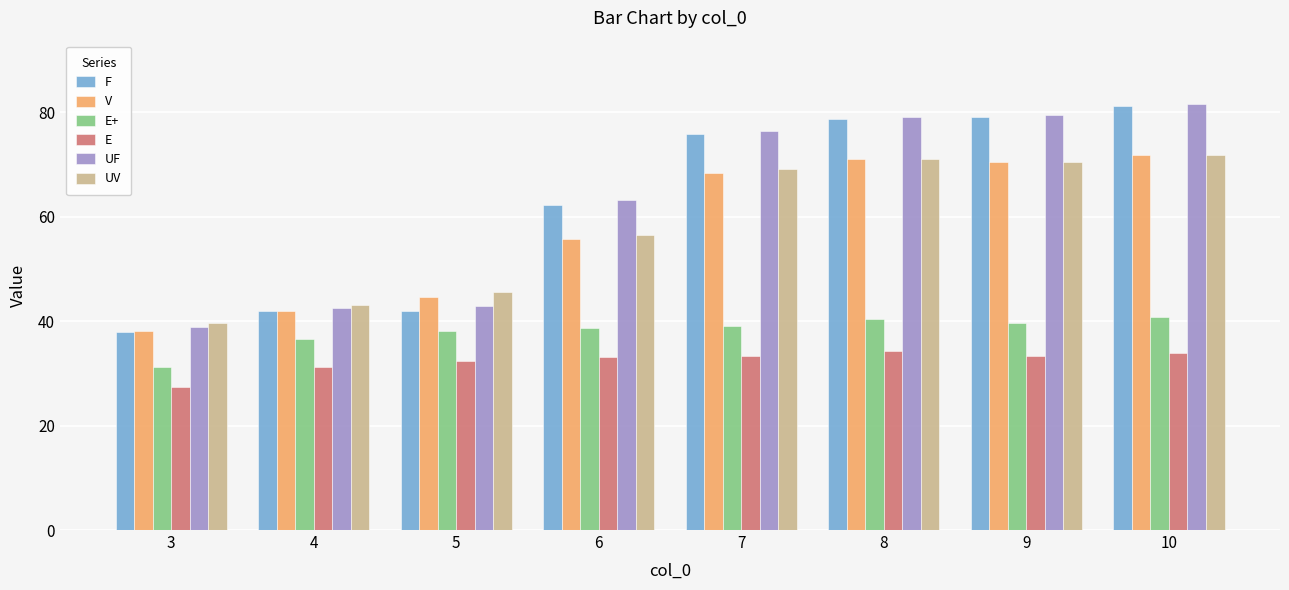

At which label is F closest to 59?

6